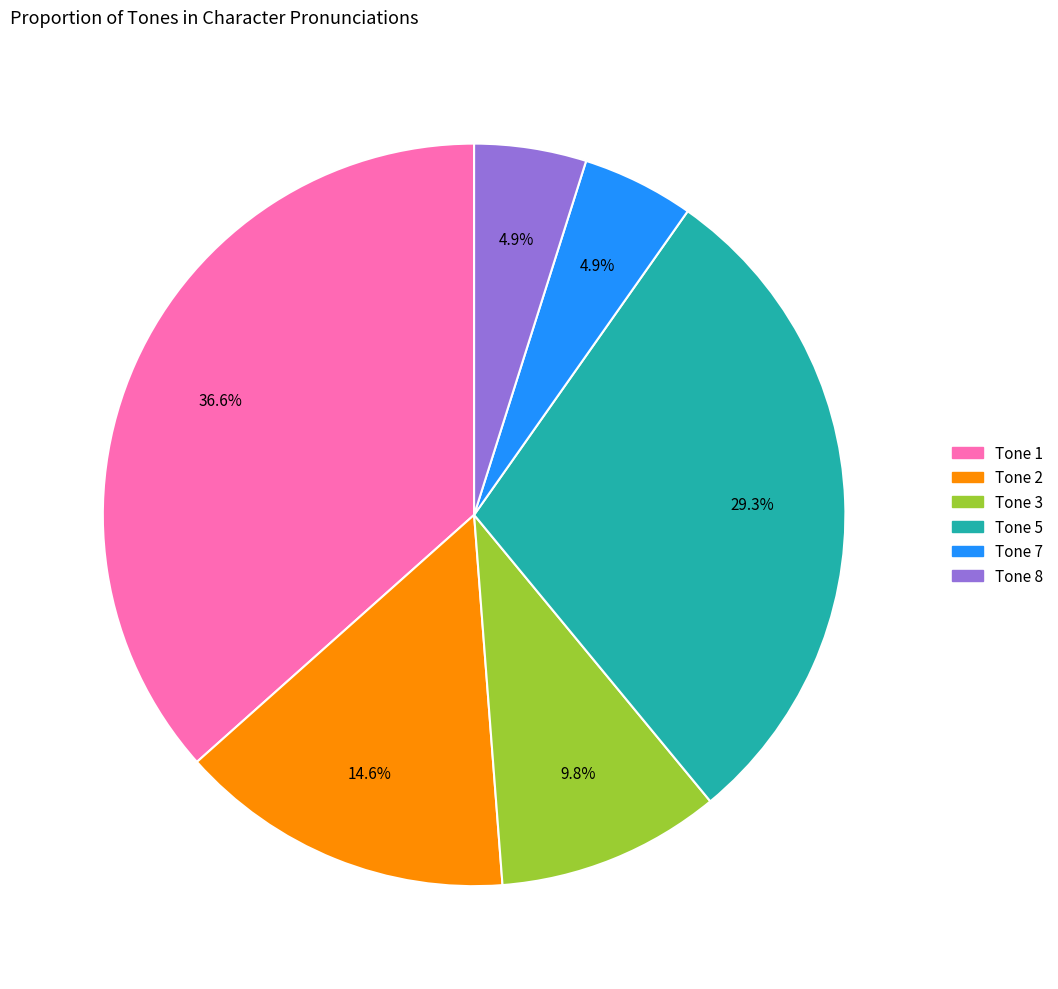

Is there a majority slice in this chart?

No